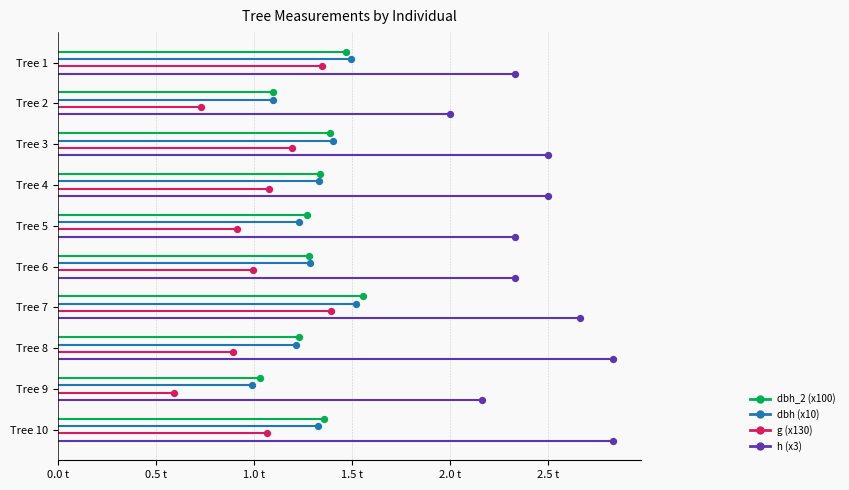

Which series reaches the minimum Y coordinate?

dbh_2 (x100)